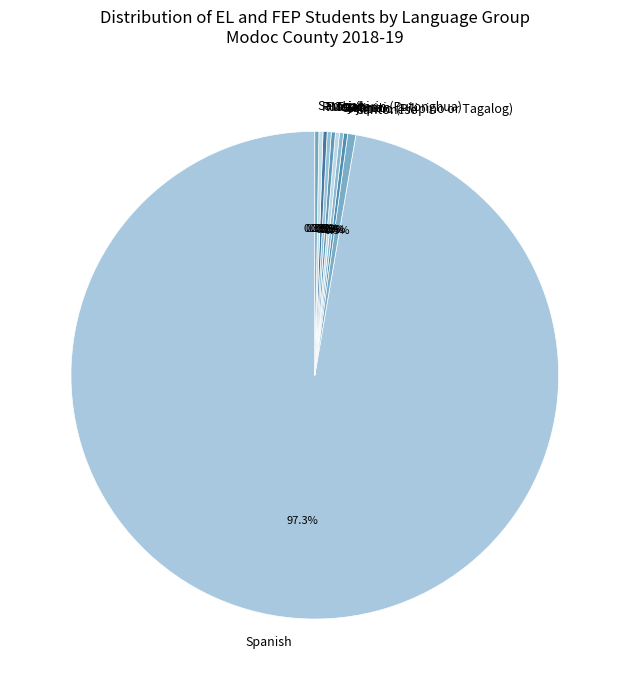

Which slice is the largest?

Spanish